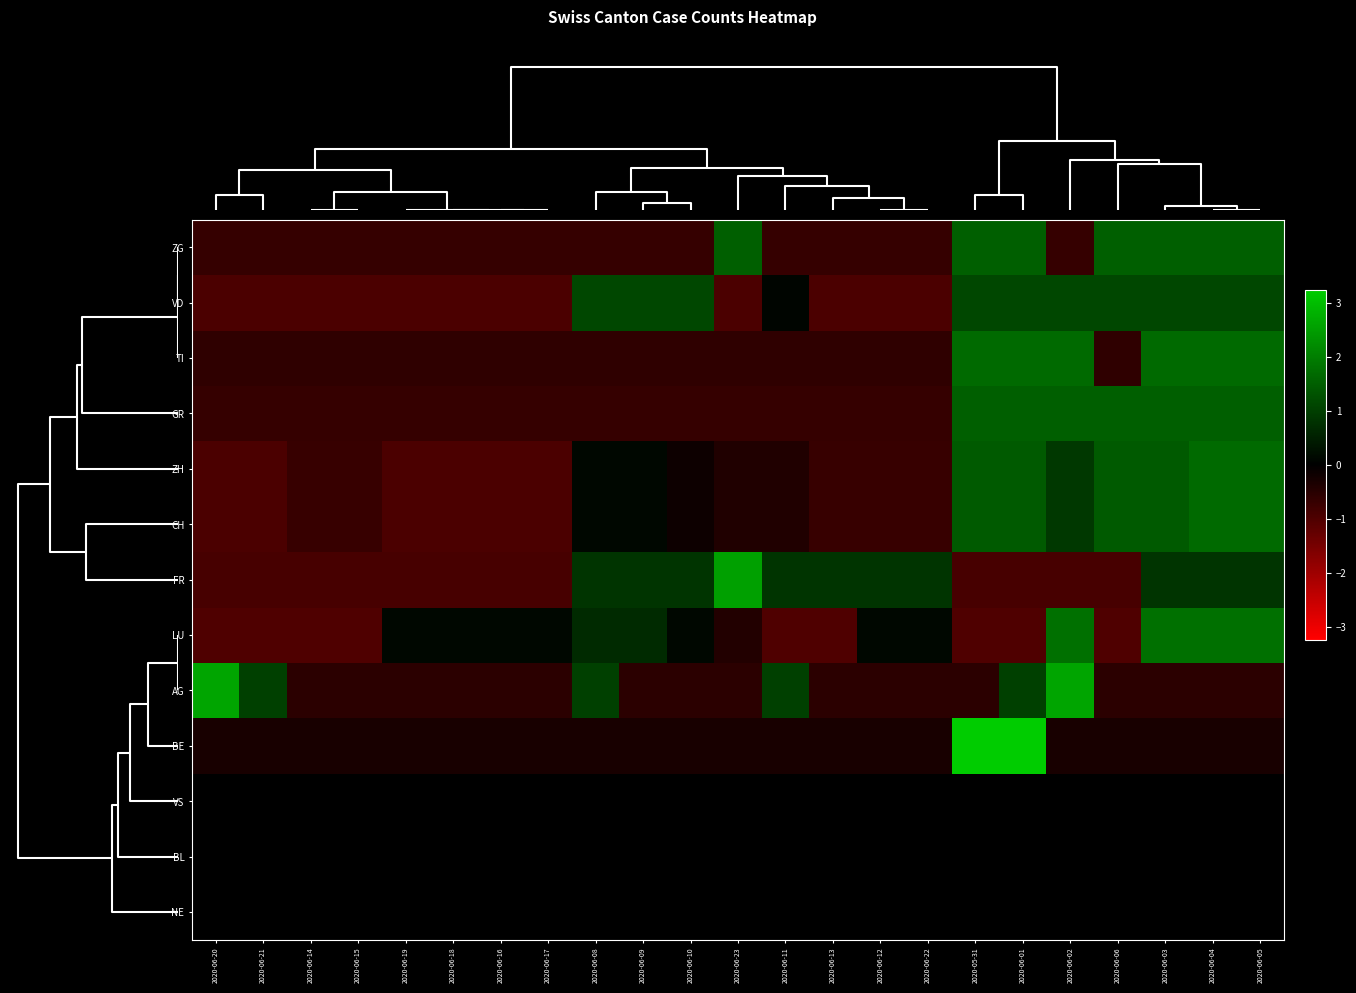

At 2020-06-17, list the series in order from smallest to largest.

ZH, CH, VD, FR, ZG, GR, TI, AG, BE, VS, BL, NE, LU